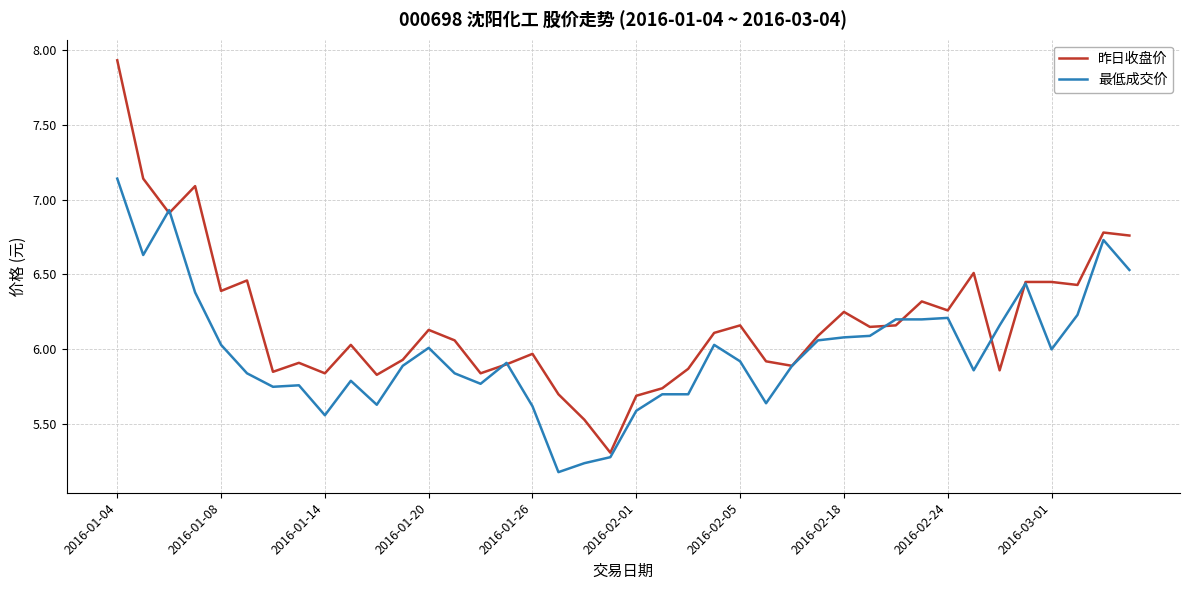

True or false: 昨日收盘价 and 最低成交价 intersect in this chart.

True